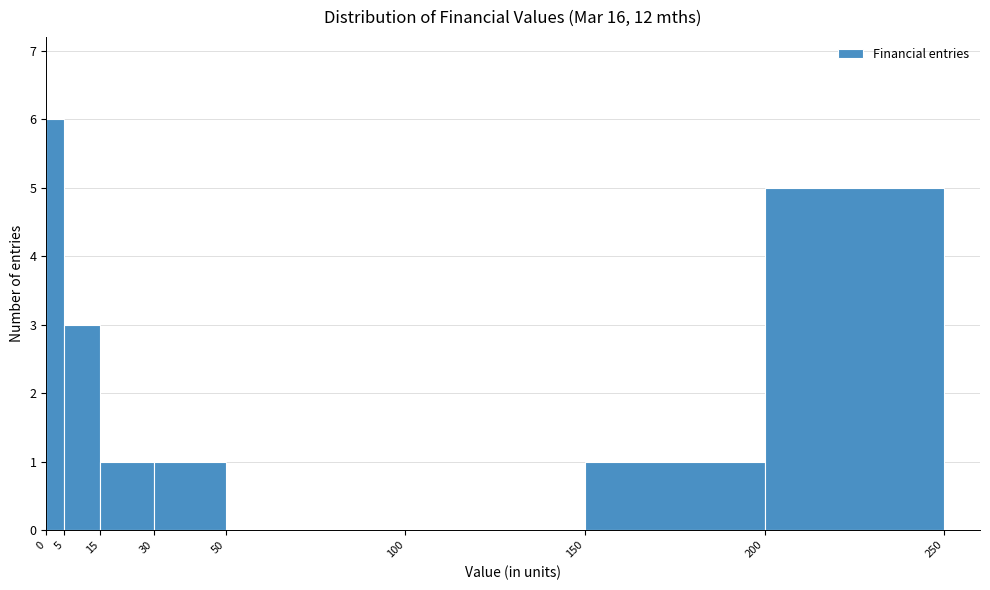

Reading left to right, list every bar in this chart as the range it spans on the x-axis followed by its height. The values are not printed on the chart, so give them approximately, as read against the axis.

0 to 5: 6
5 to 15: 3
15 to 30: 1
30 to 50: 1
50 to 100: 0
100 to 150: 0
150 to 200: 1
200 to 250: 5